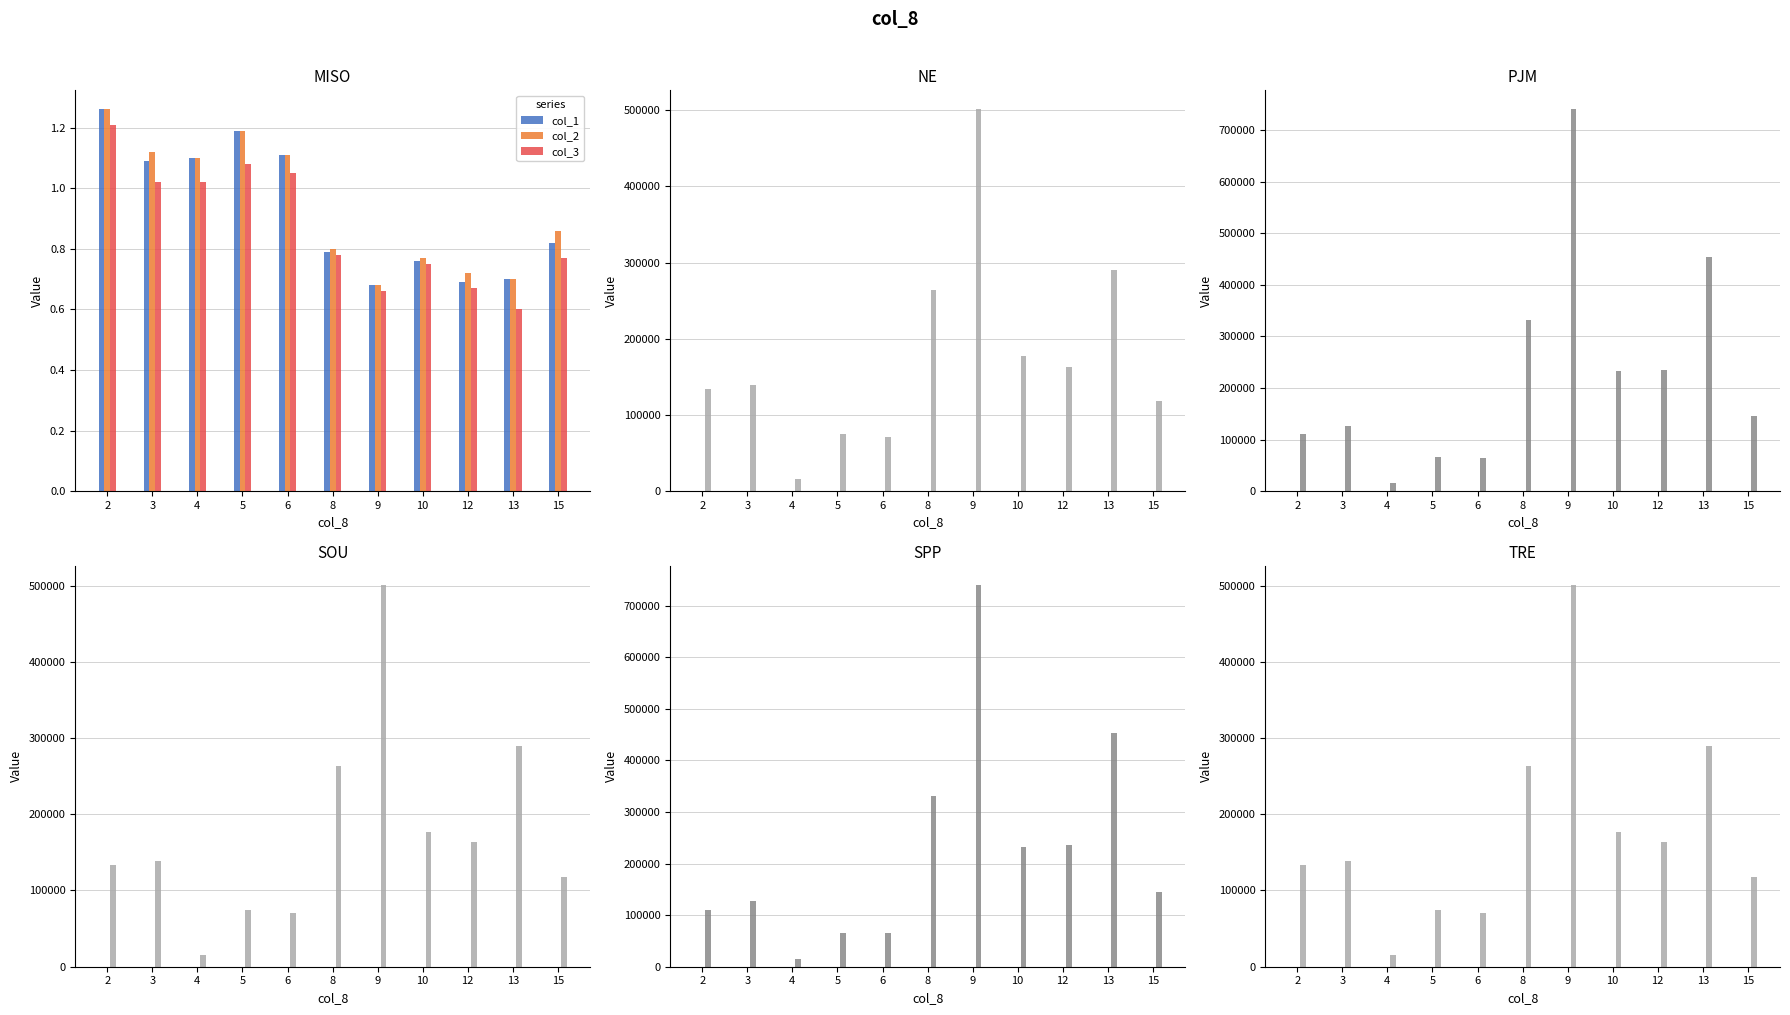

What is the average value of the col_3 series?

0.9